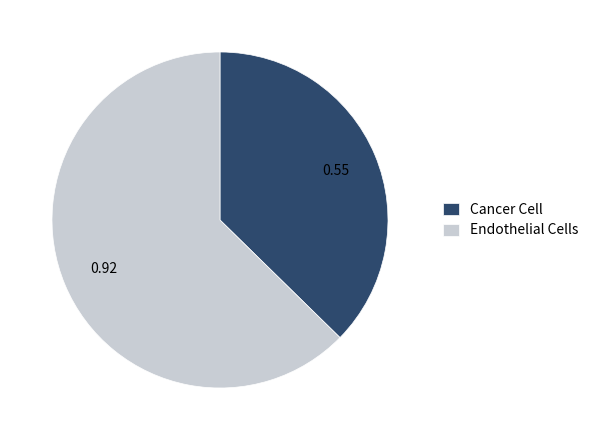

The Endothelial Cells slice represents 63% of the pie. True or false?

True